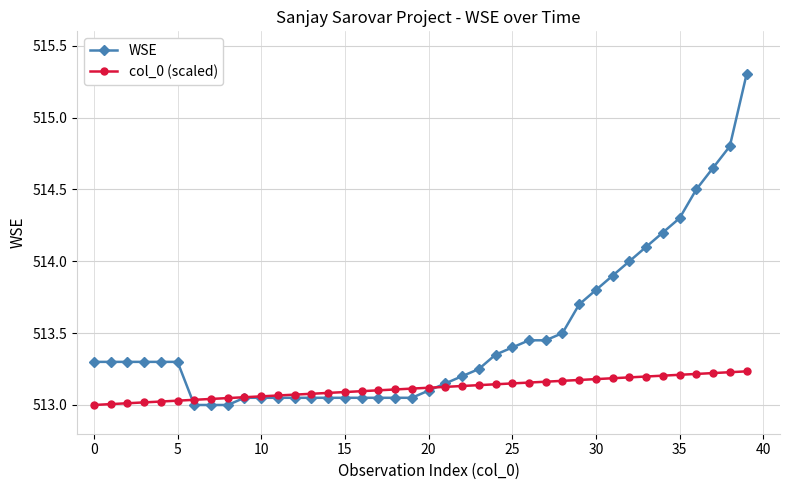

What is the maximum value shown in the chart?

515.3